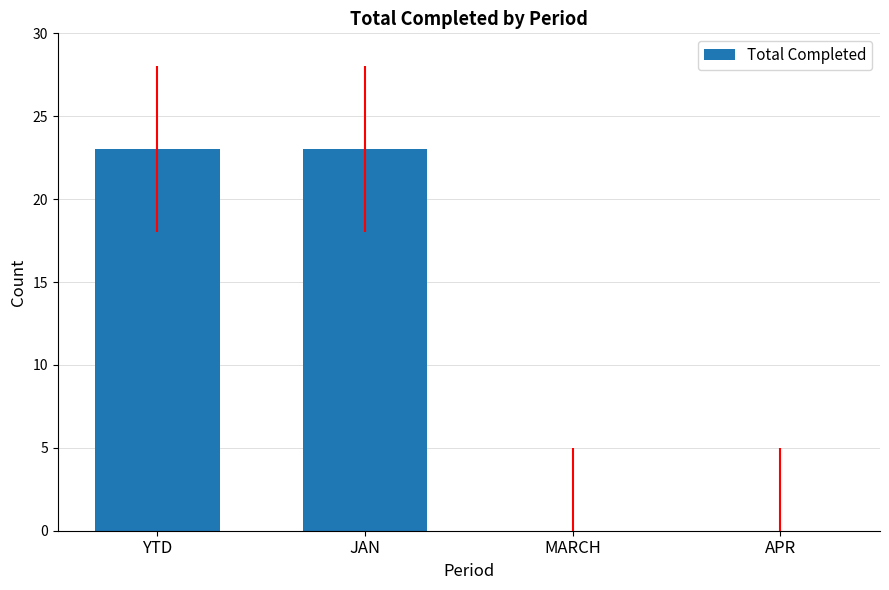

Between APR and YTD, which is larger?

YTD